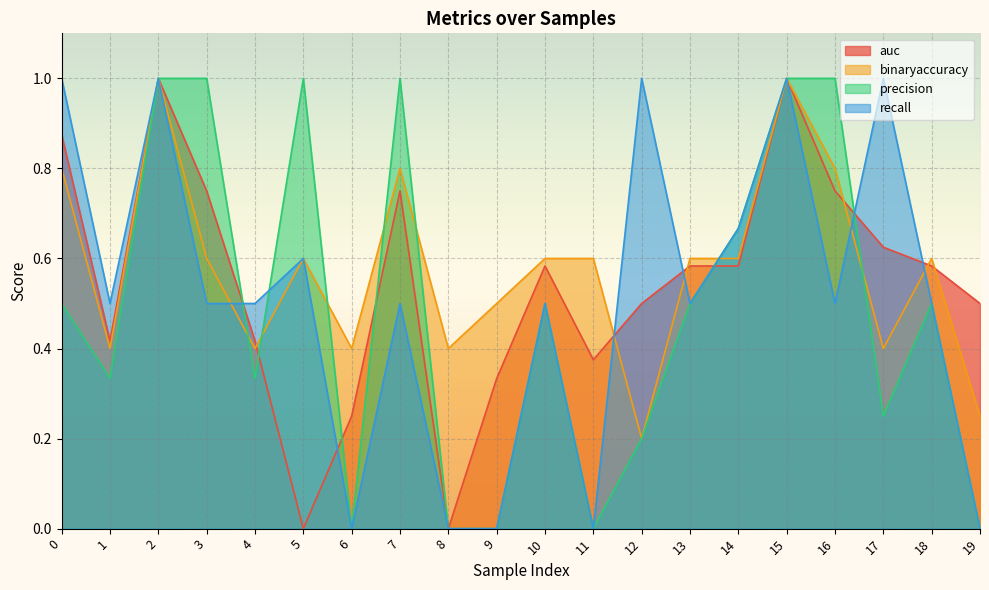

Which series has the largest range (max minus min)?

auc